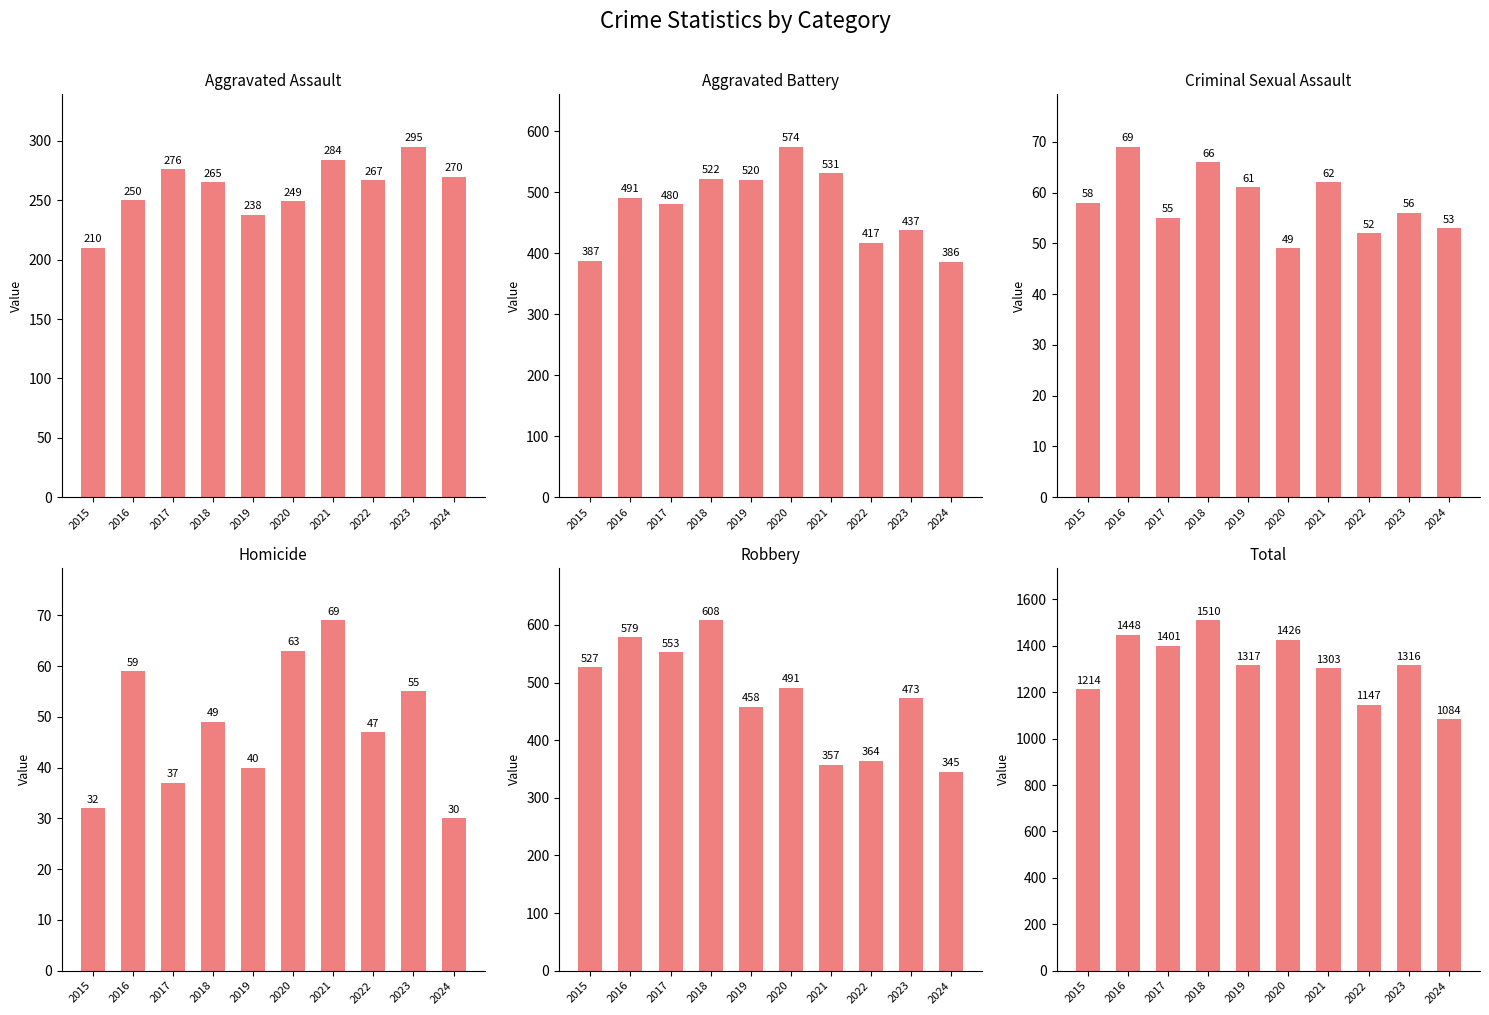

List the series in order of their peak value, highest first.

Total, Robbery, Aggravated Battery, Aggravated Assault, Criminal Sexual Assault, Homicide